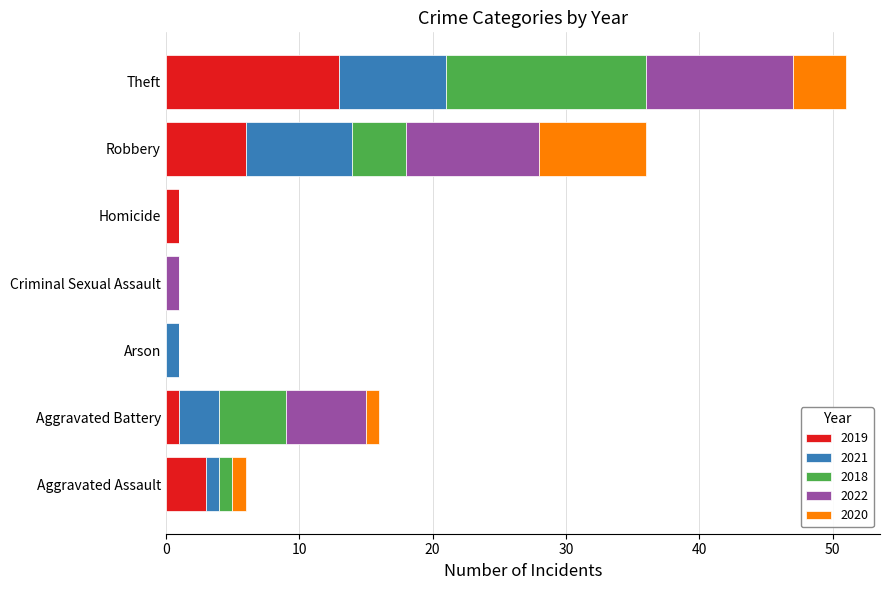

What is the highest value of the 2019 series?

13